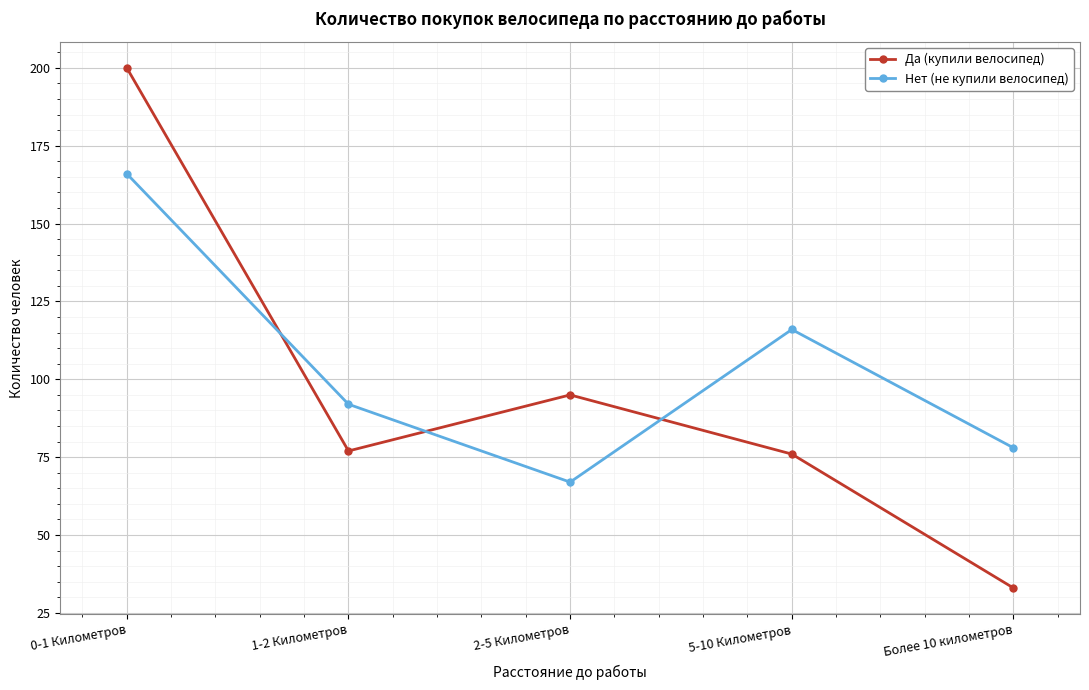

What is the difference between the maximum and second lowest values in the Нет (не купили велосипед) series?

88